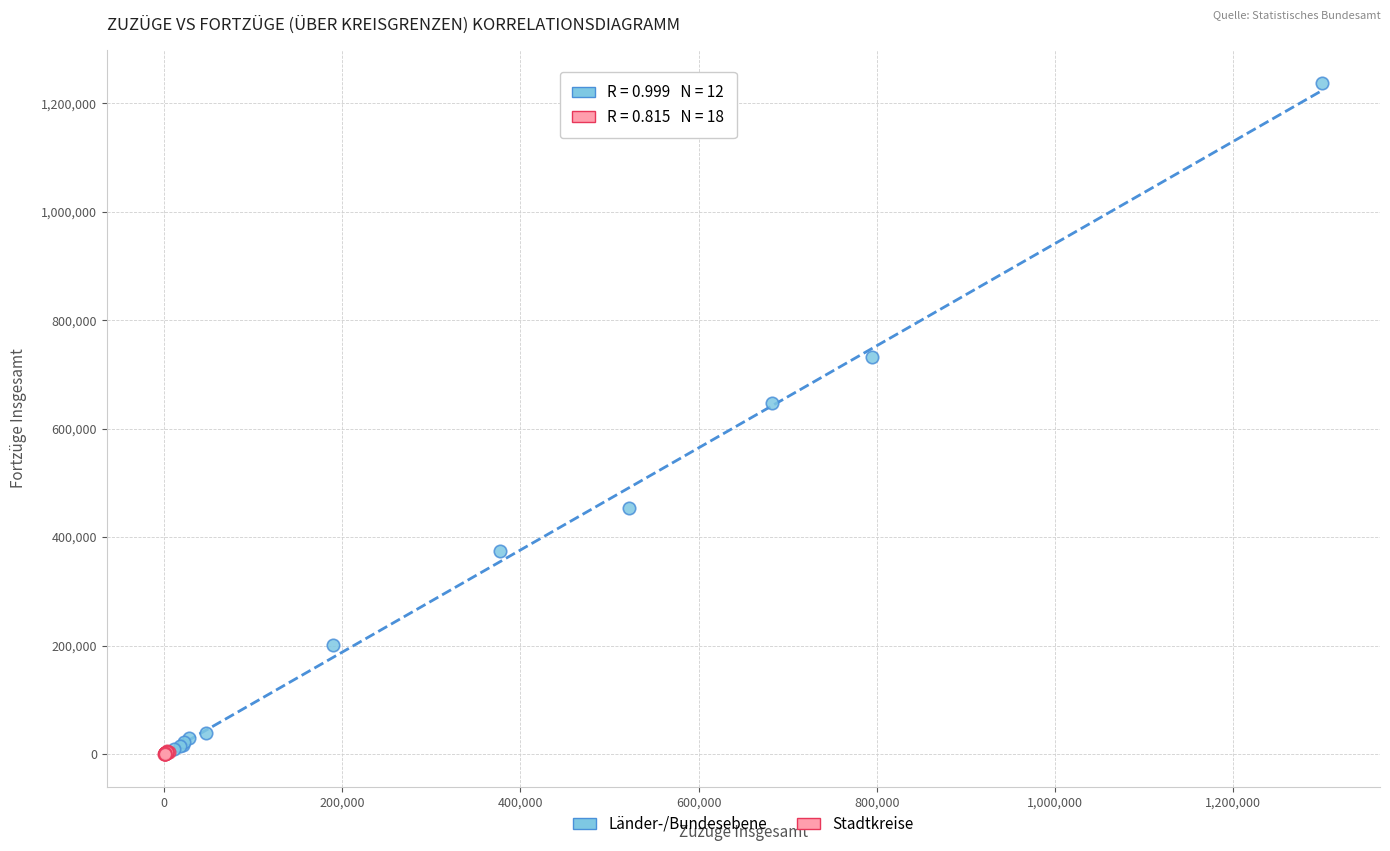

Which series has the widest spread of Y values?

Länder-/Bundesebene